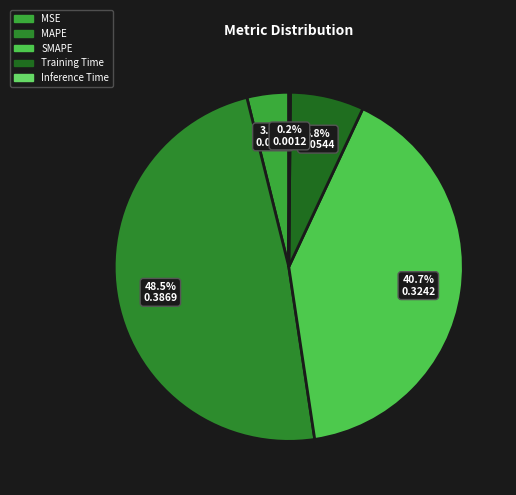

To the nearest percent, what is the average slice percentage?

20%